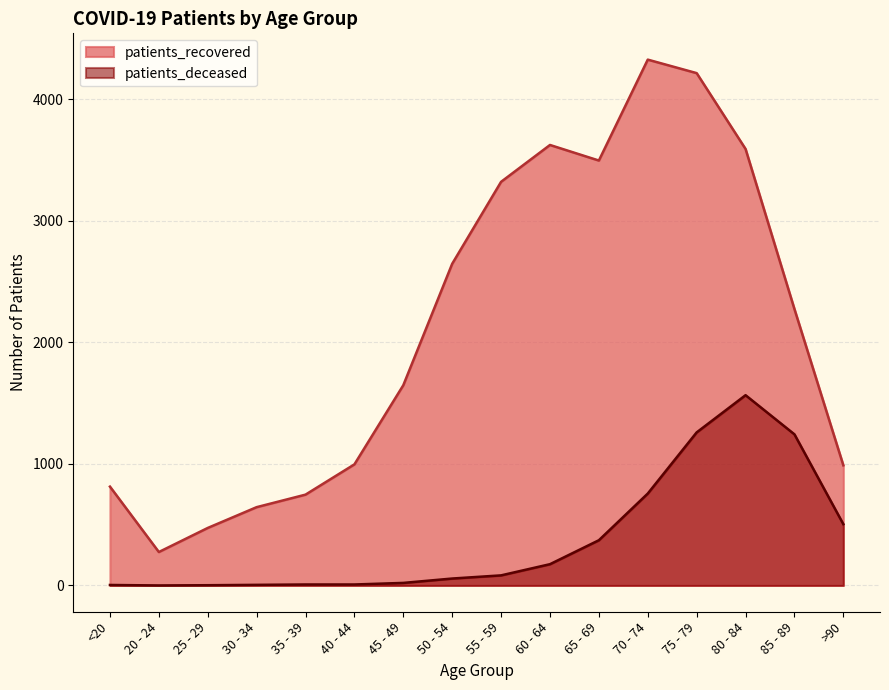

Which series has the largest total across all categories?

patients_recovered